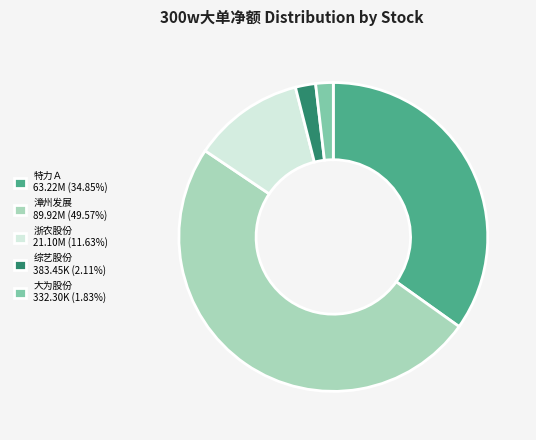

Is the sum of 浙农股份 21.10M (11.63%) and 特力Ａ 63.22M (34.85%) greater than half?

No